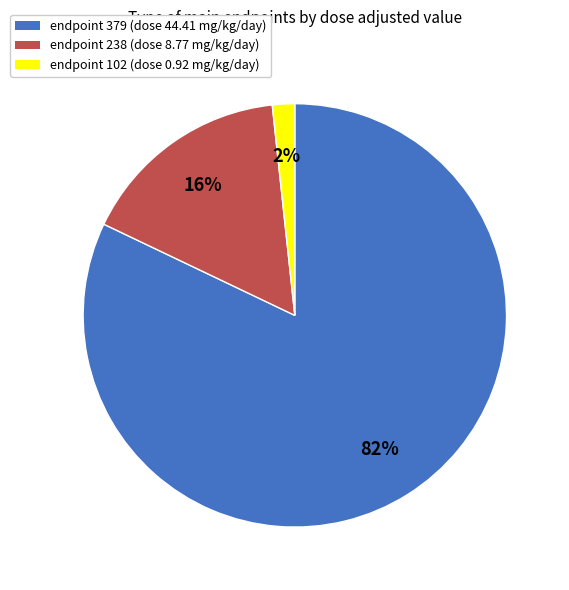

Rank the categories by value from lowest to highest.

endpoint 102, endpoint 238, endpoint 379